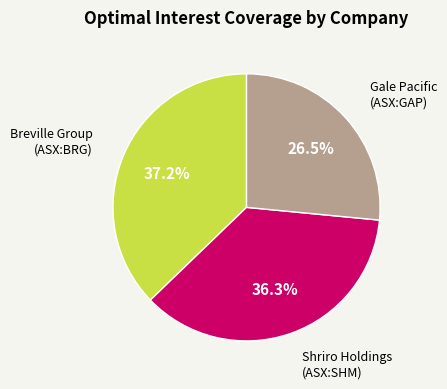

How many slices are in this pie chart?

3